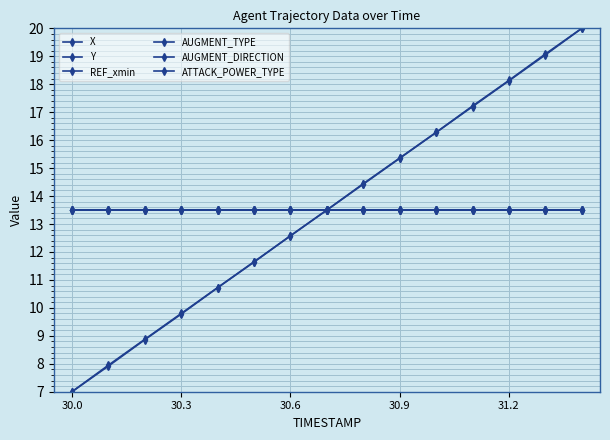

Is this an area chart (filled region under the line)?

No